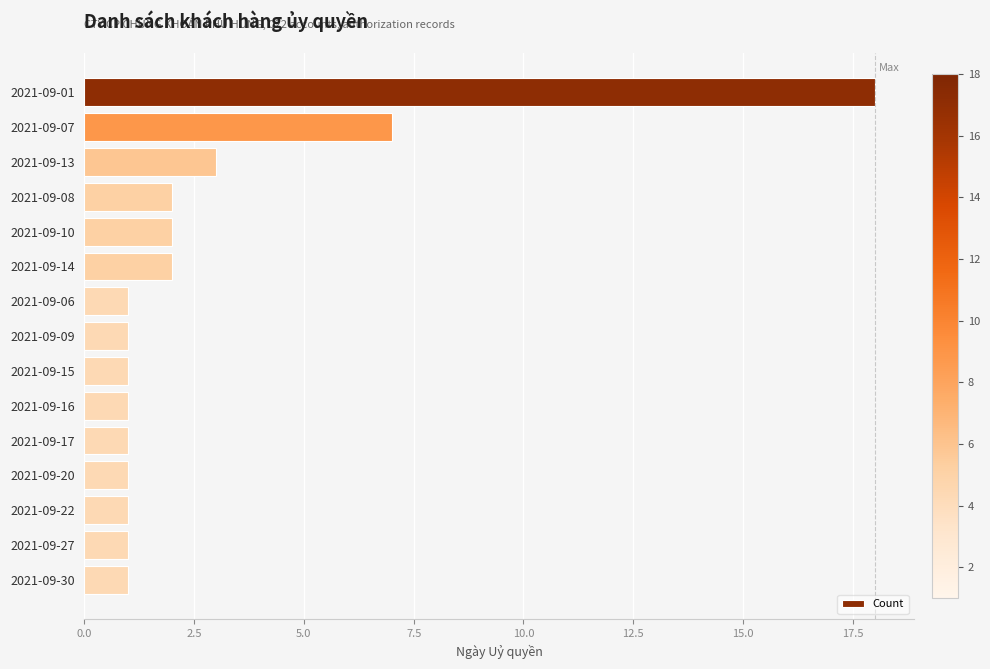

Count the number of categories in the chart.

15